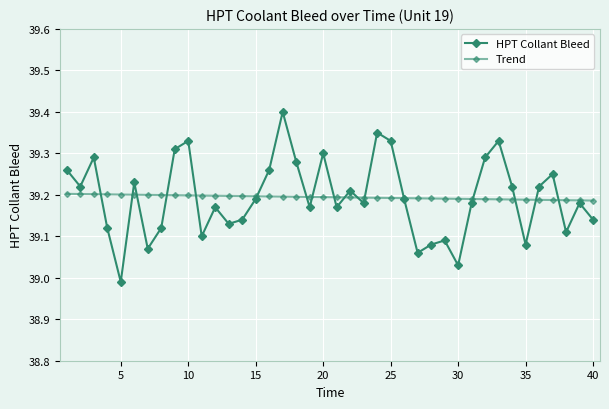

Rank the series by their maximum value, from highest to lowest.

HPT Collant Bleed, Trend